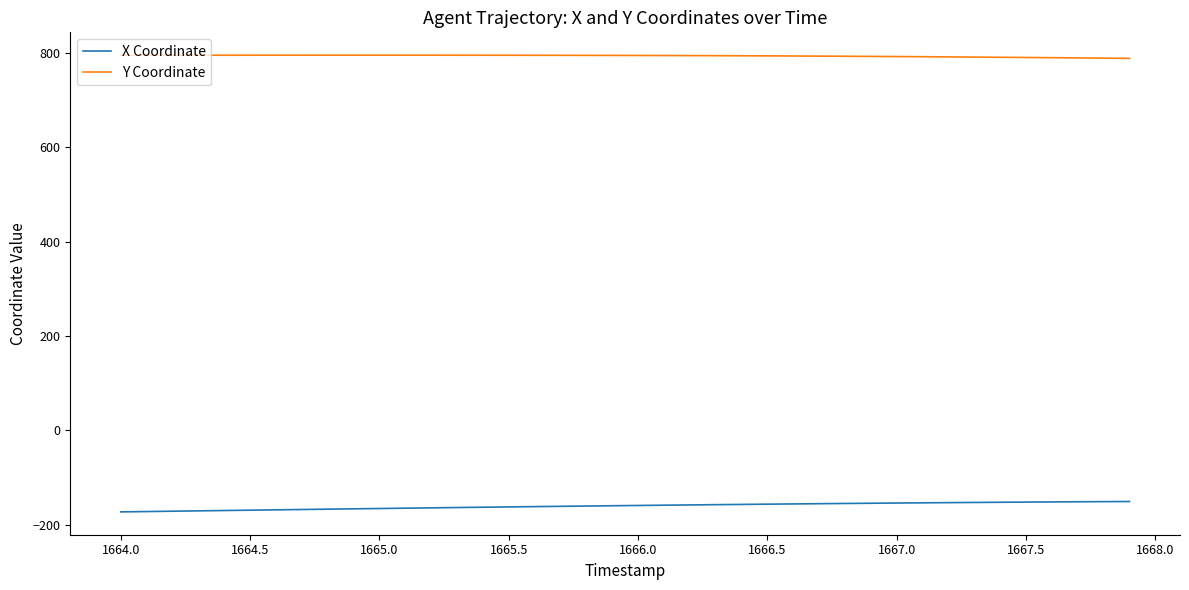

True or false: X Coordinate and Y Coordinate cross at least once.

False